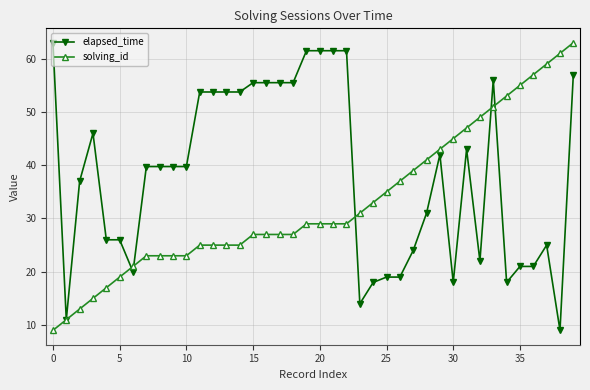

Does the chart display data point markers on the line(s)?

Yes